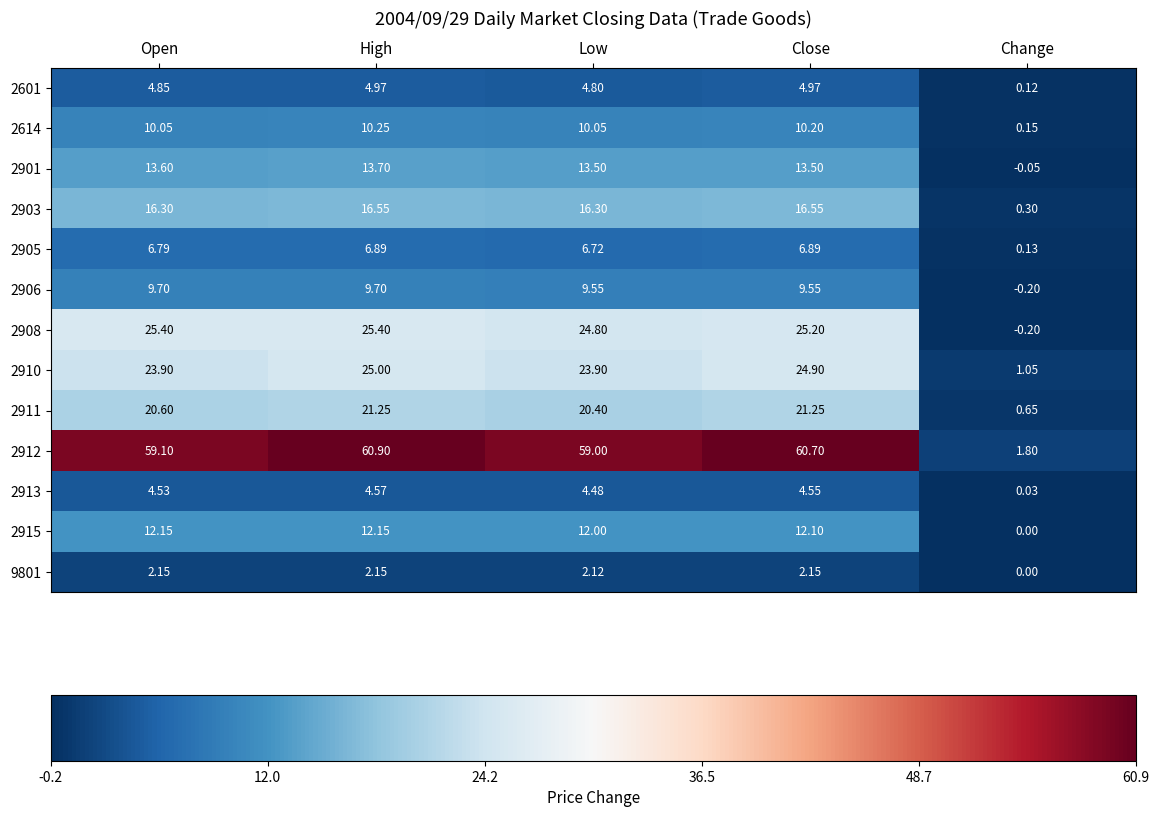

What is the total value across all series at Open?

209.1